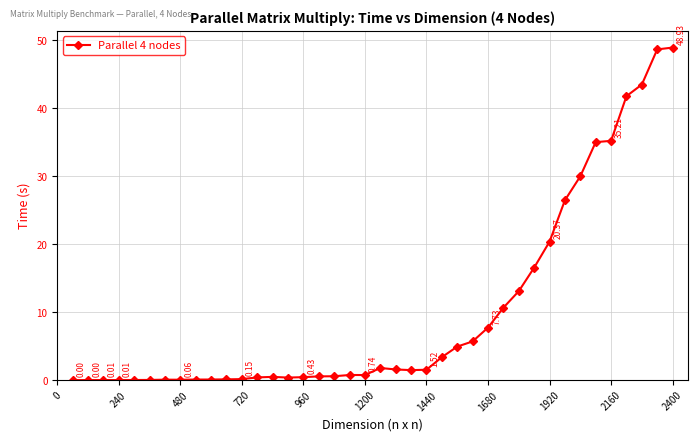

Count the number of data series in this chart.

1